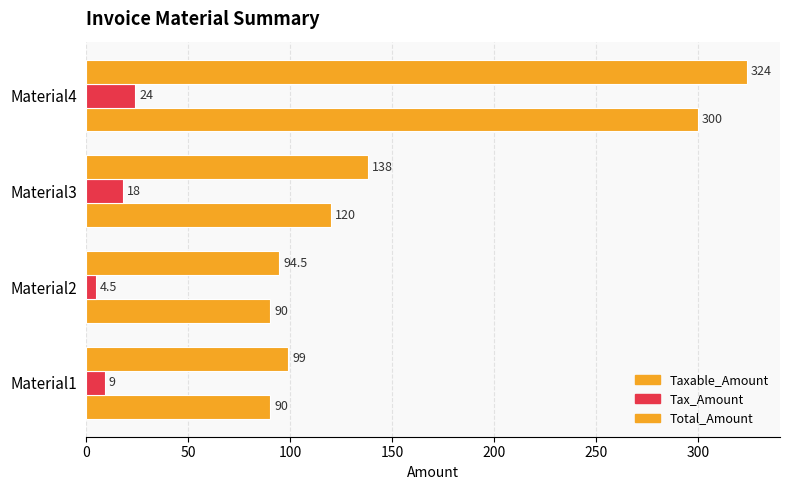

How many data points does each series have?

4